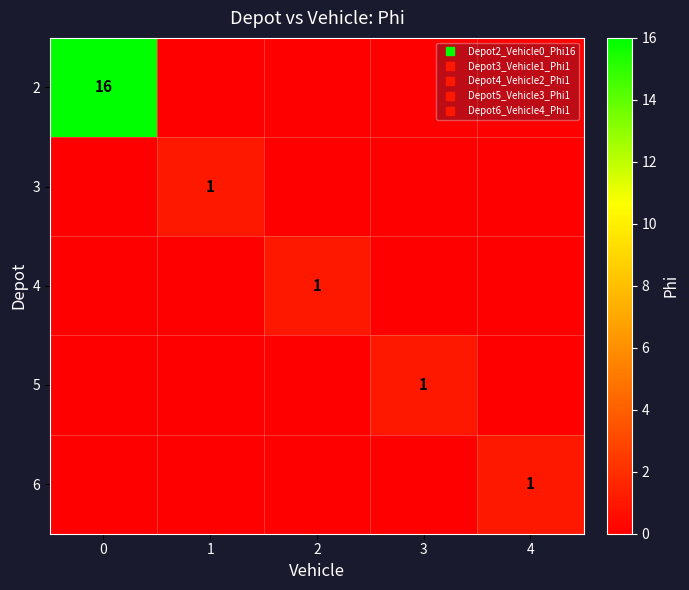

Read the 2 value at 0.

16